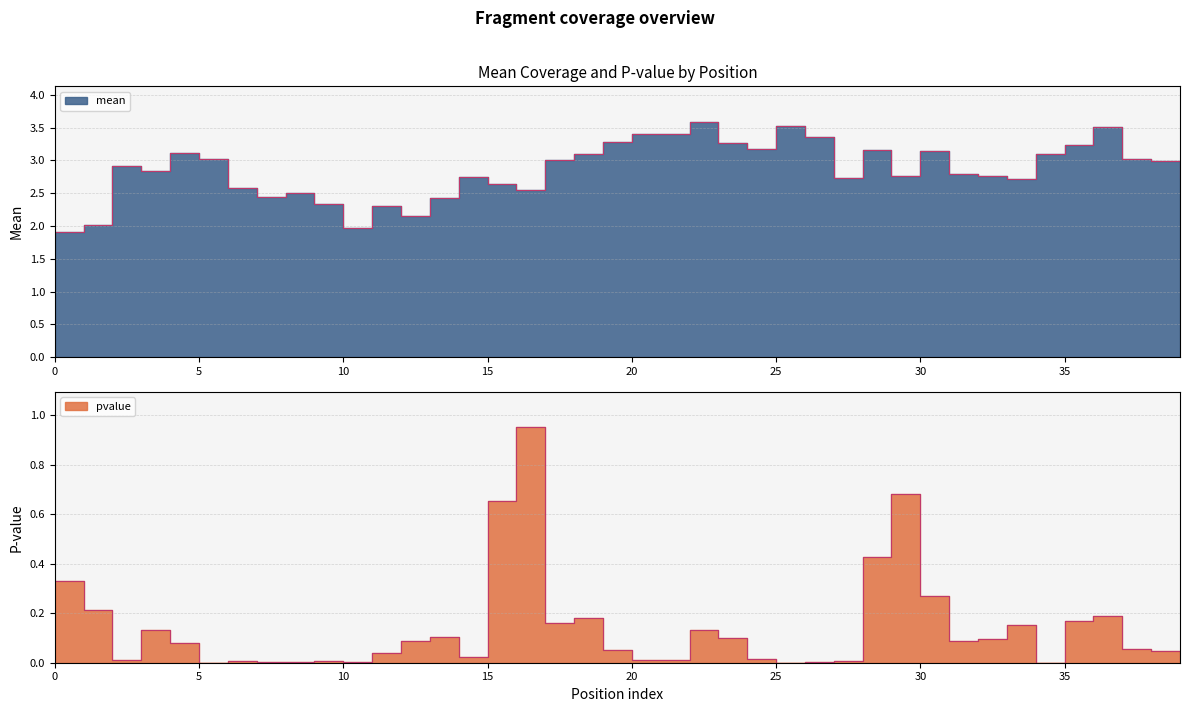

In pvalue, how many points are higher than both neighbors (excluding endpoints)?

10